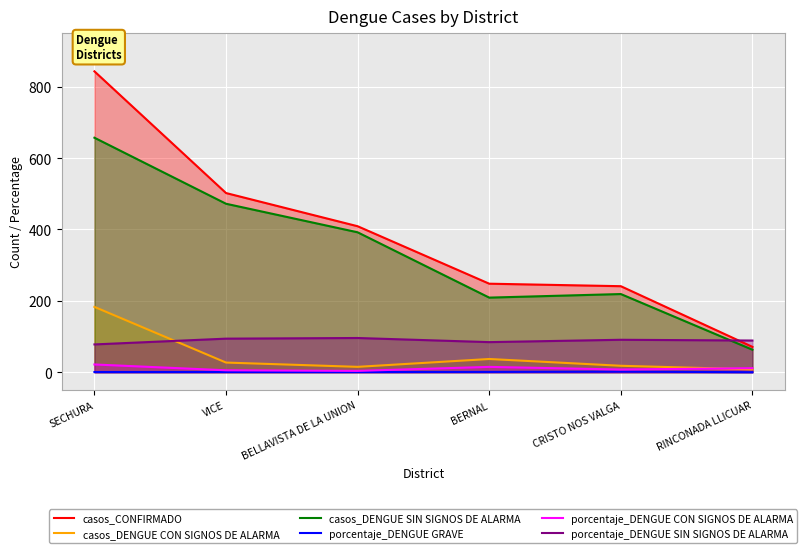

What is the difference between the porcentaje_DENGUE SIN SIGNOS DE ALARMA values at BELLAVISTA DE LA UNION and BERNAL?

11.6